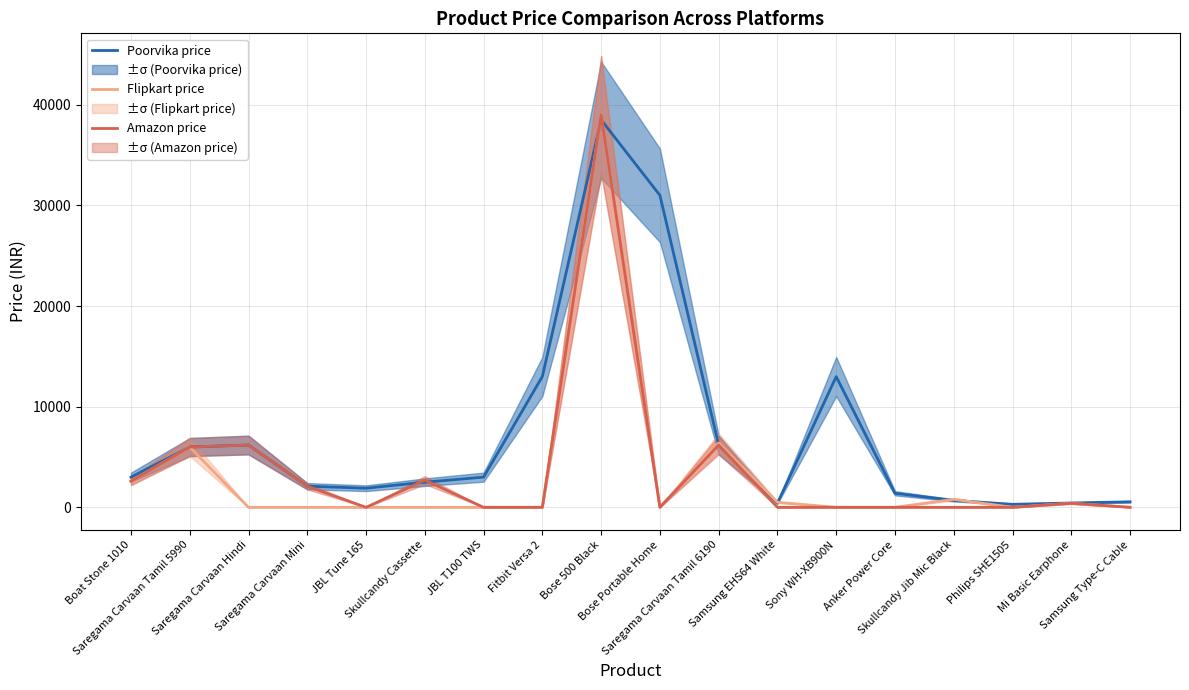

Rank the series by their maximum value, from lowest to highest.

Poorvika price, Flipkart price, Amazon price